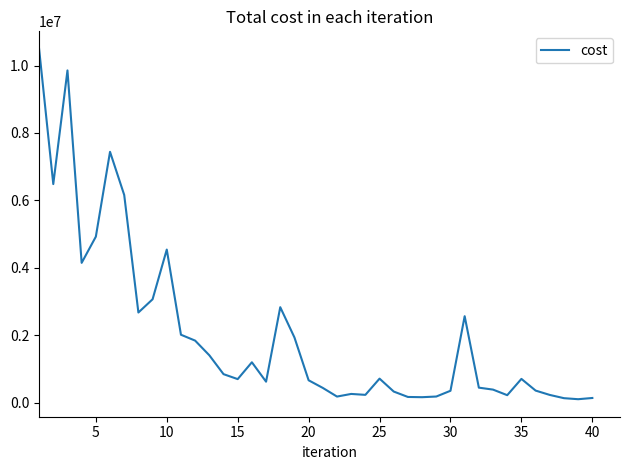

What is the difference between the maximum and minimum values?

10394900